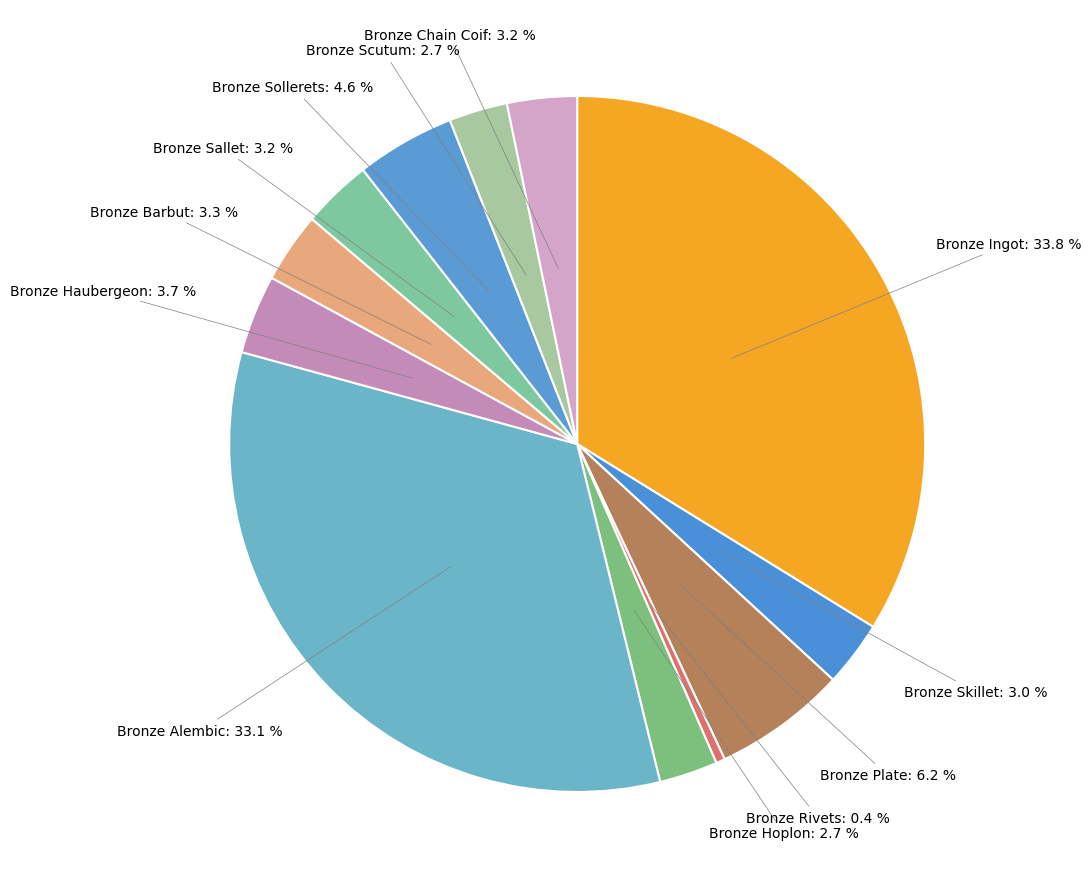

How many slices are in this pie chart?

12